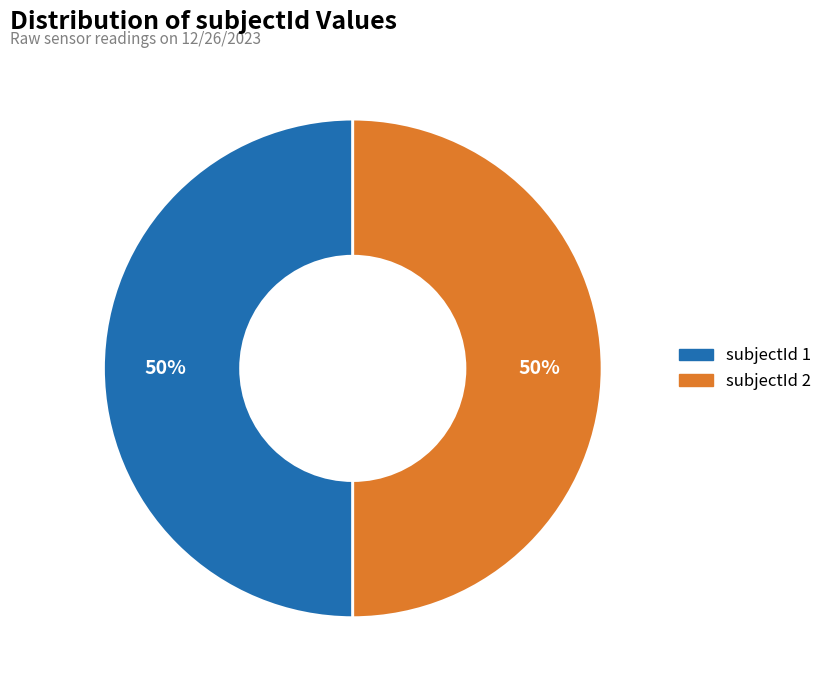

To the nearest percent, what is the average slice percentage?

50%